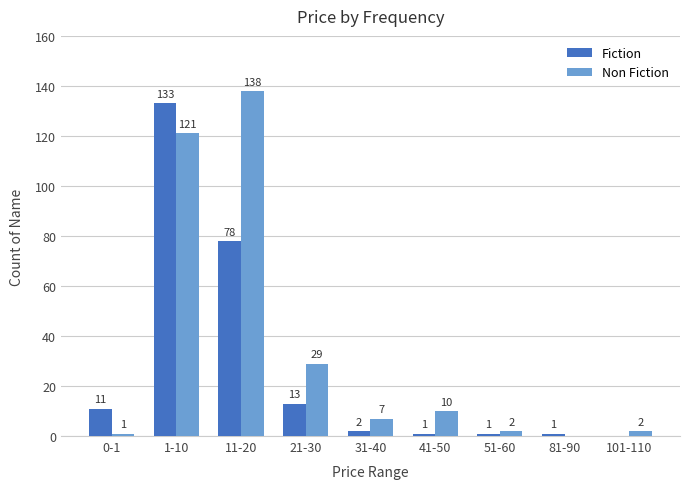

Where does the Non Fiction series first go above 7?

1-10